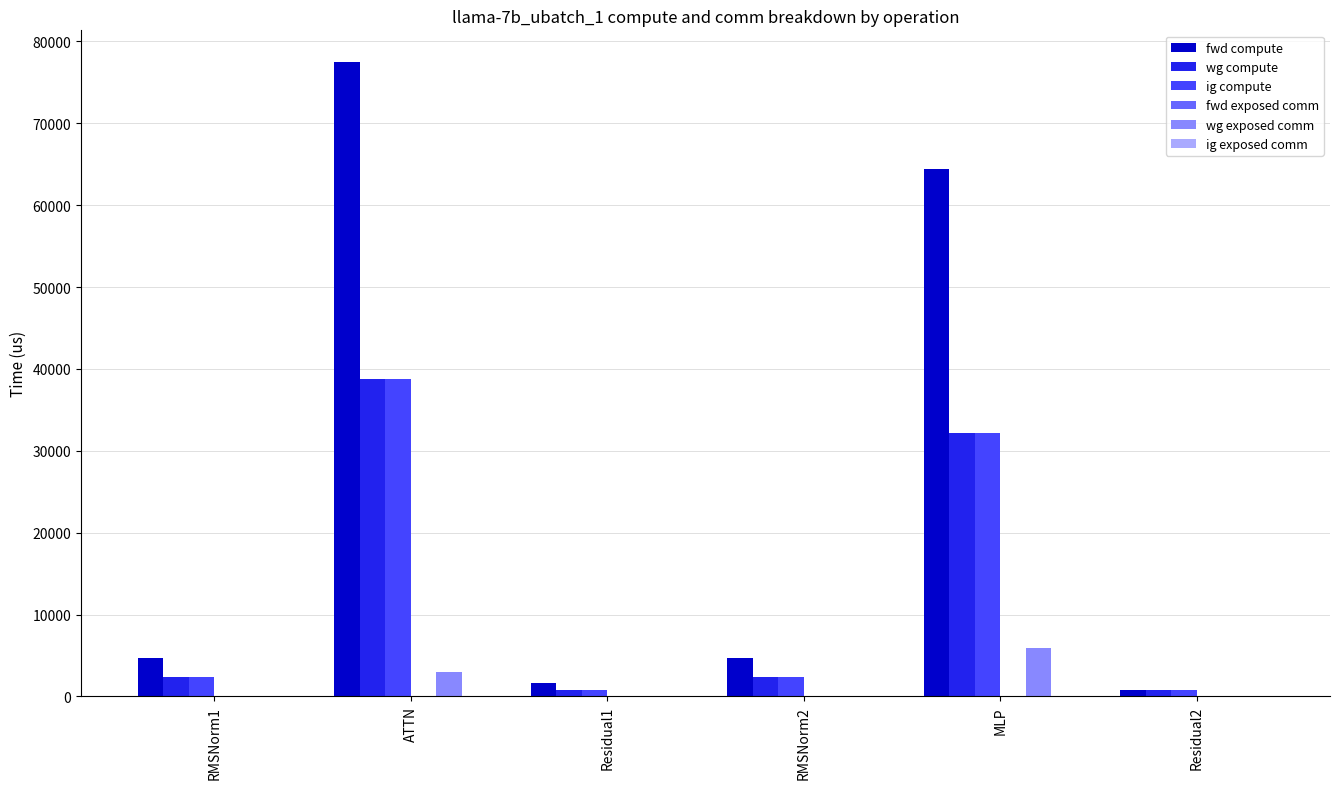

The wg exposed comm series shows 5904.7 at MLP. True or false?

True